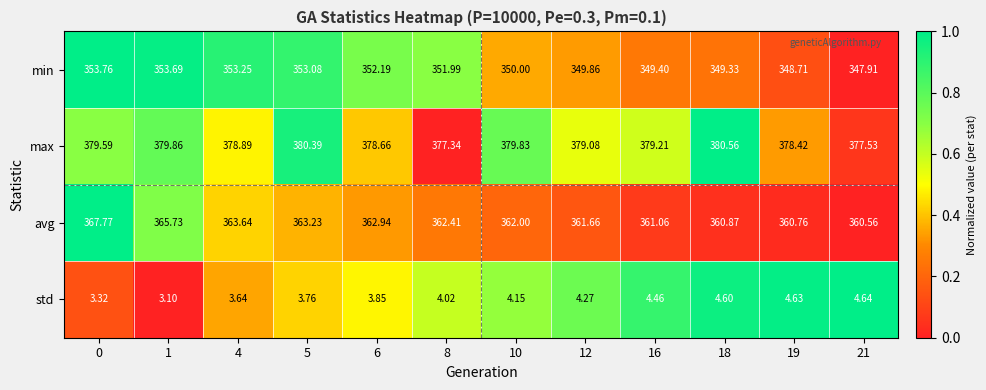

At 10, list the series in order from largest to smallest.

max, avg, min, std